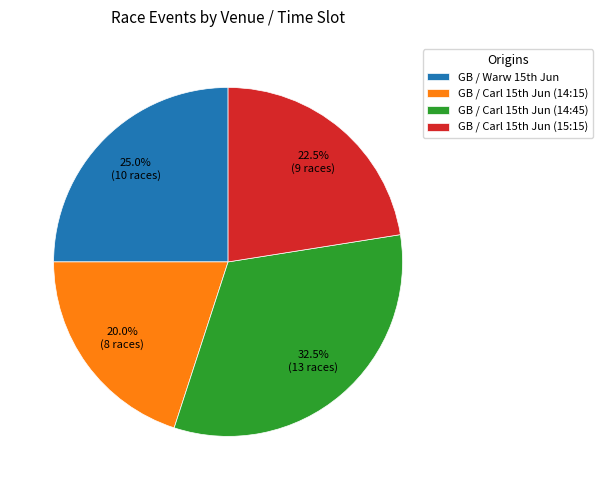

Is there a majority slice in this chart?

No